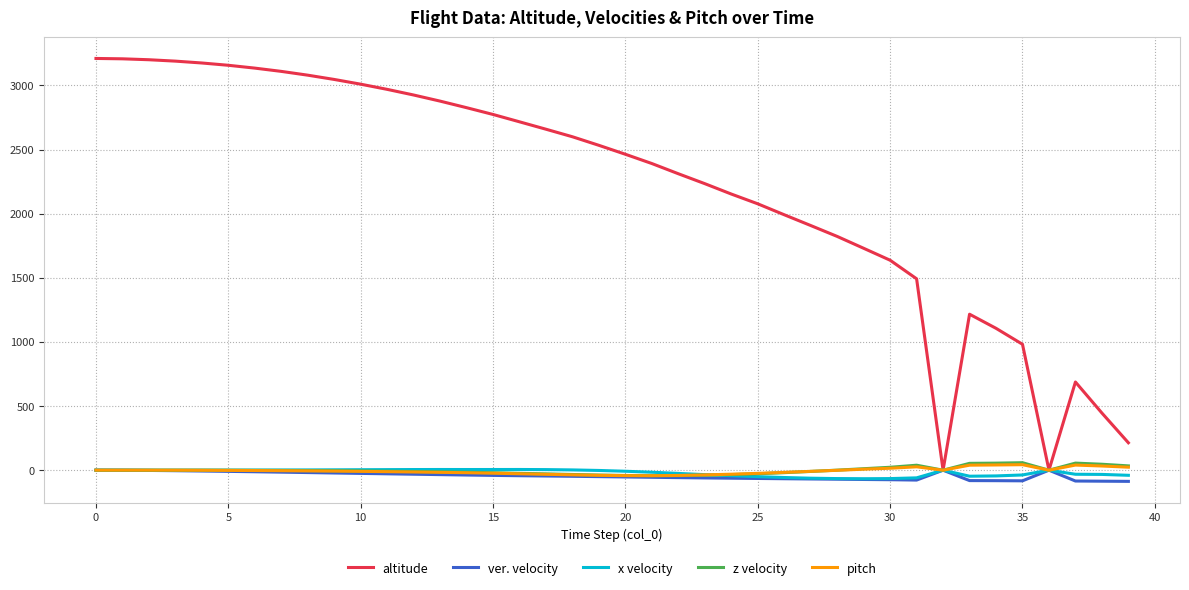

What is the difference between the maximum and minimum values in the x velocity series?

72.1